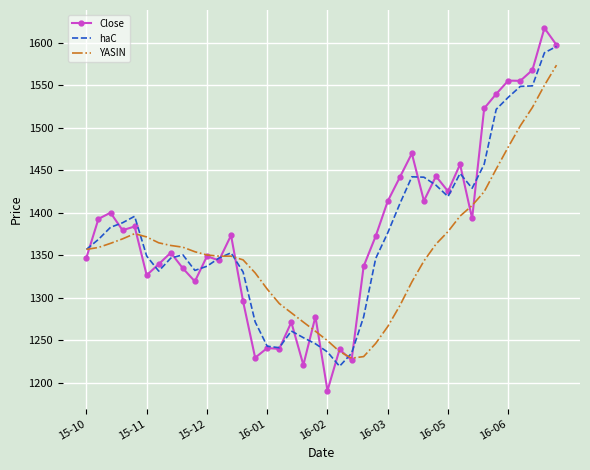

Which series has the widest spread of values?

Close